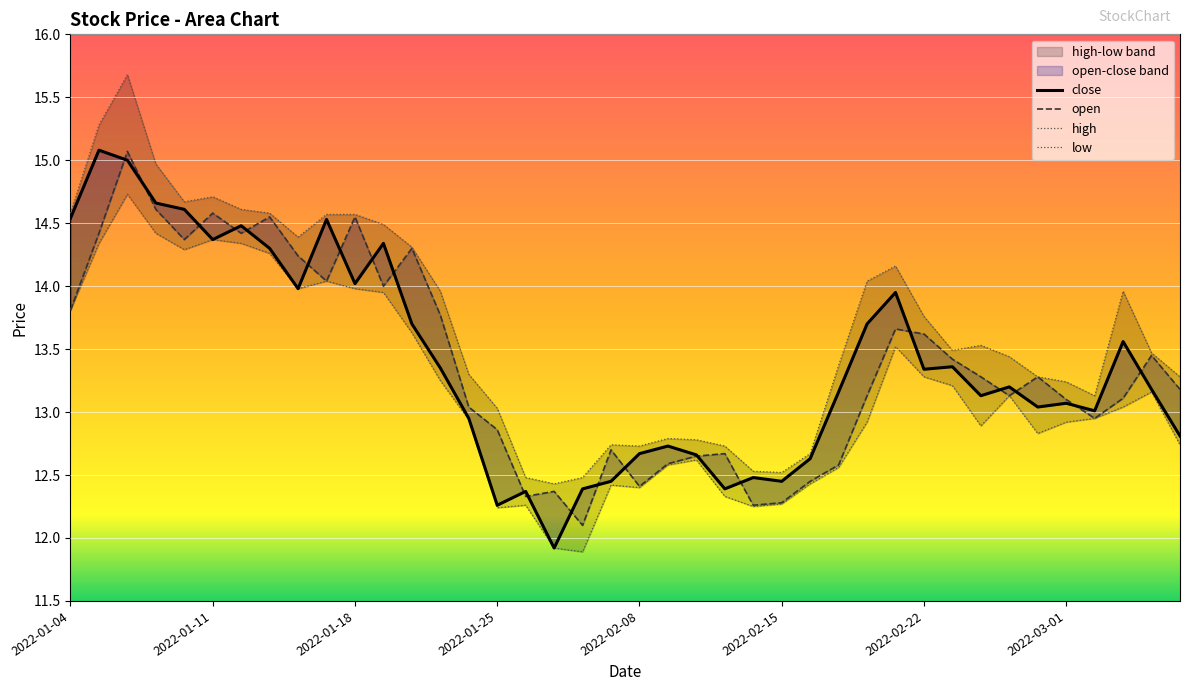

At how many categories does at least one series exceed 13?

29